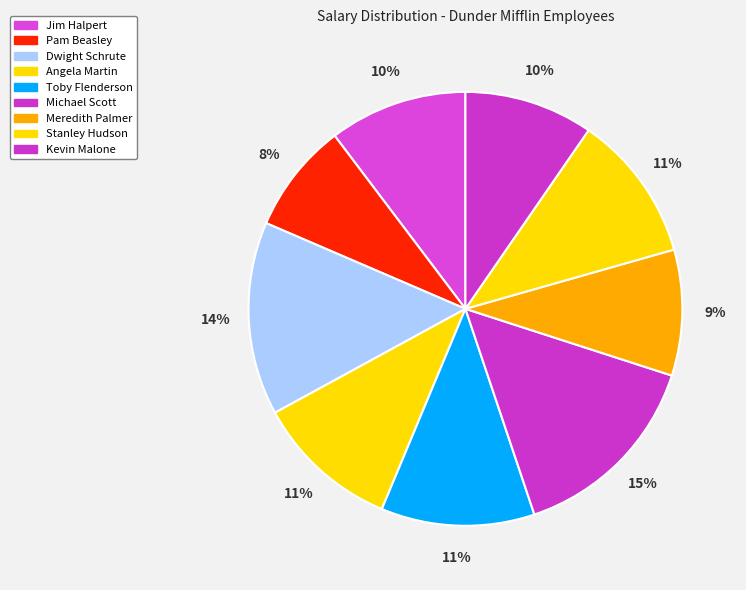

What is the change in value from Jim Halpert to Kevin Malone?

-3000